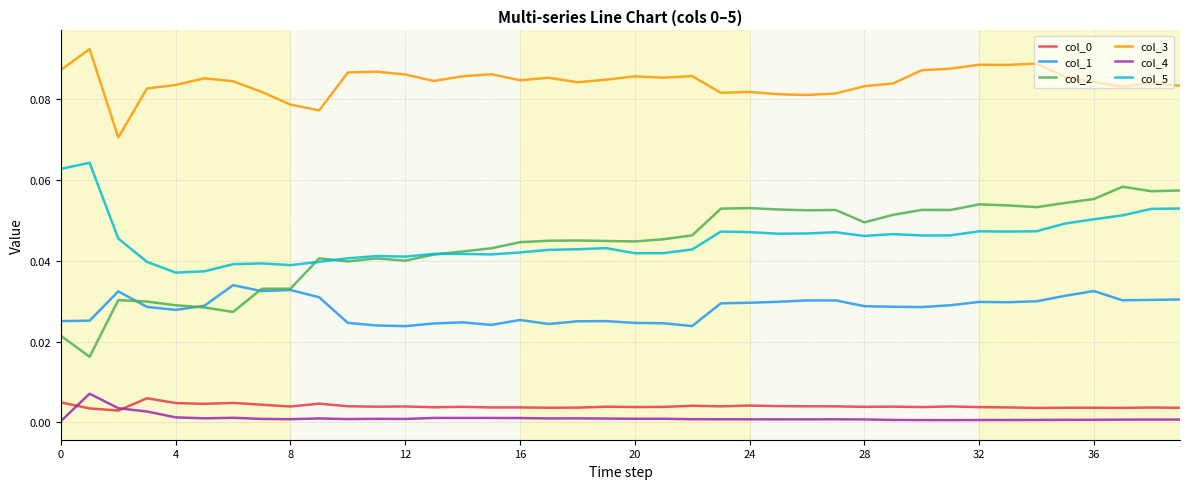

Which series has the widest spread of values?

col_2